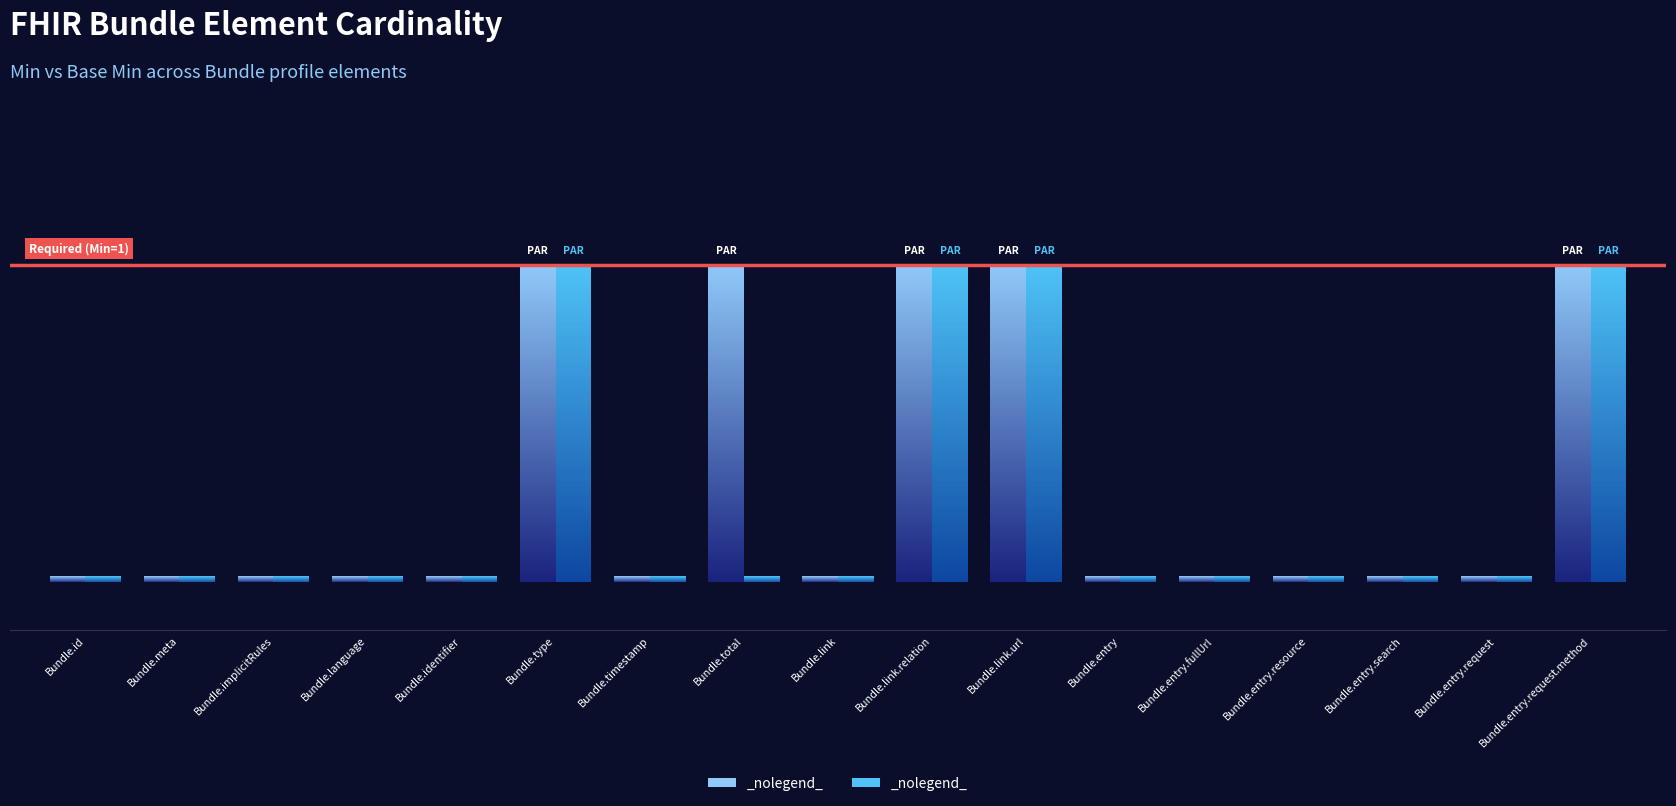

List the series in order of their overall mean, lowest first.

Base Min, Min